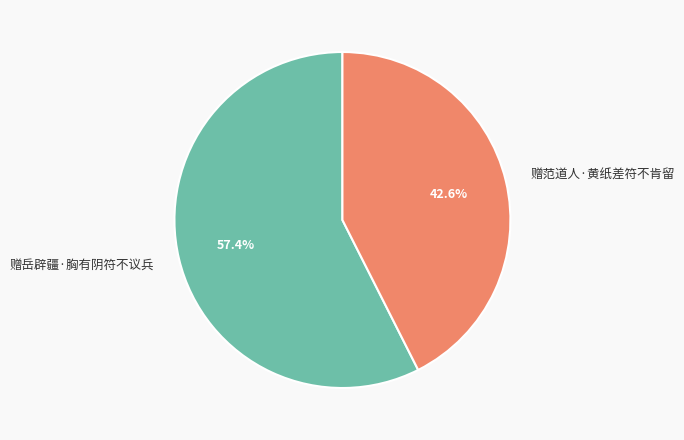

Approximately how many times larger is the value at 赠岳辟疆·胸有阴符不议兵 compared to 赠范道人·黄纸差符不肯留?

1.3